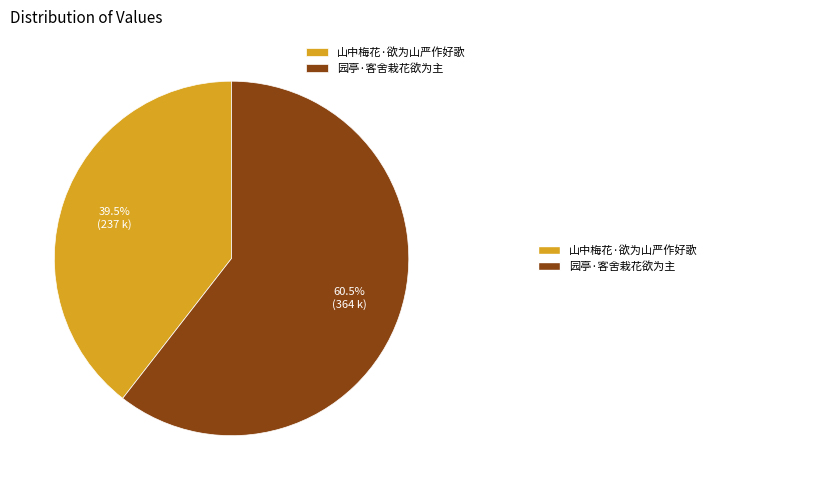

Rank the categories by value from lowest to highest.

山中梅花·欲为山严作好歌, 园亭·客舍栽花欲为主